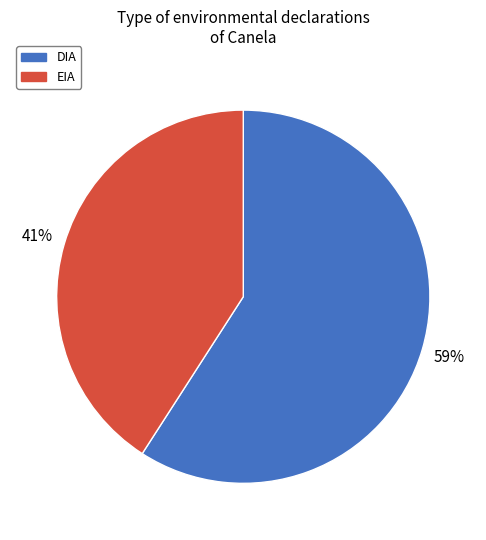

To the nearest percent, what is the difference between the DIA and EIA slice percentages?

18%